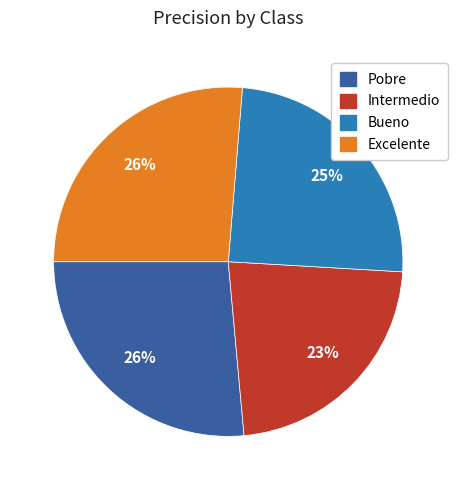

Between Pobre and Intermedio, which is larger?

Pobre